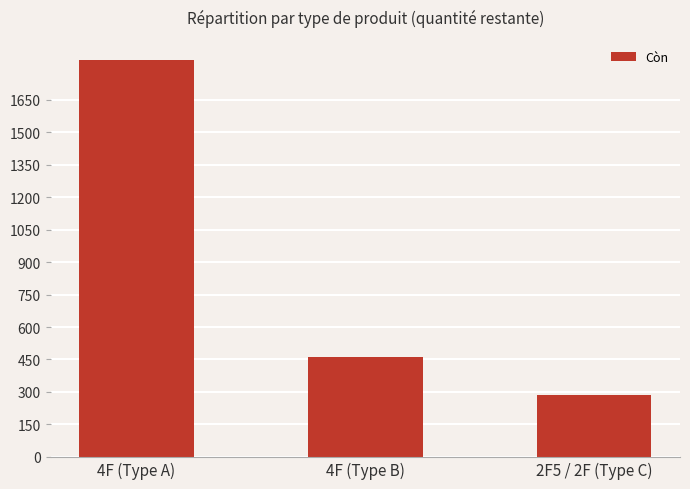

Reading right to left, transcribe all the data shown in this chart.

2F5 / 2F (Type C)=285	4F (Type B)=460	4F (Type A)=1835